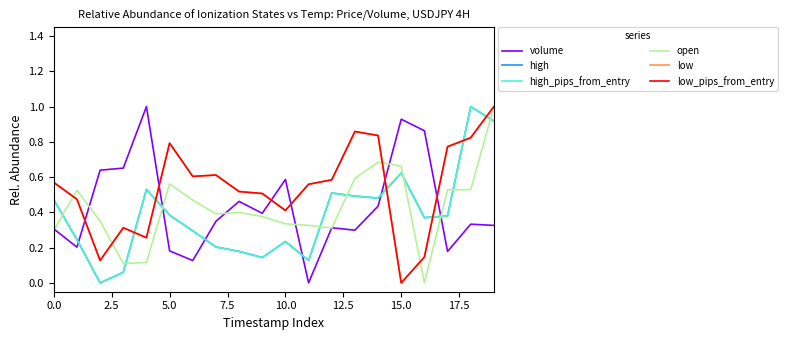

Does the chart display data point markers on the line(s)?

No